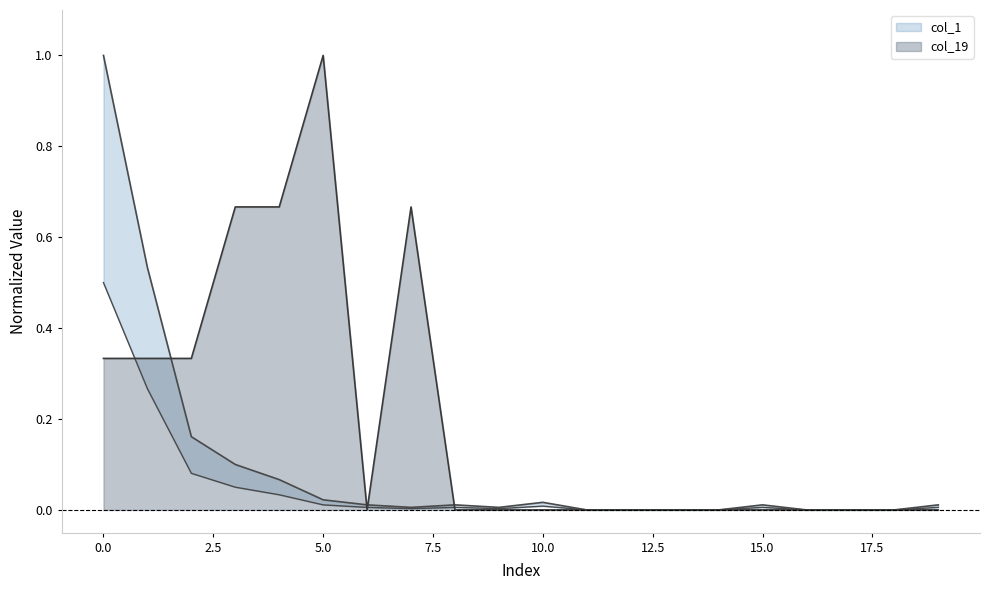

How many values in the col_19 series exceed 0?

7